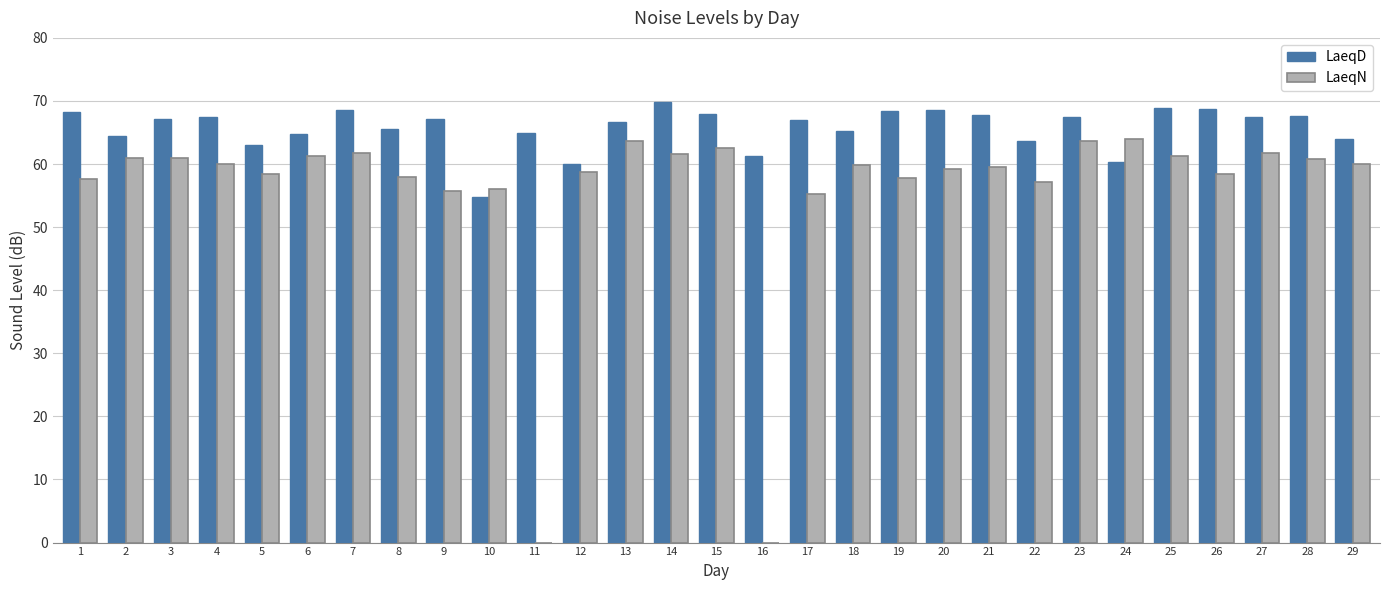

What is the maximum value shown in the chart?

69.9